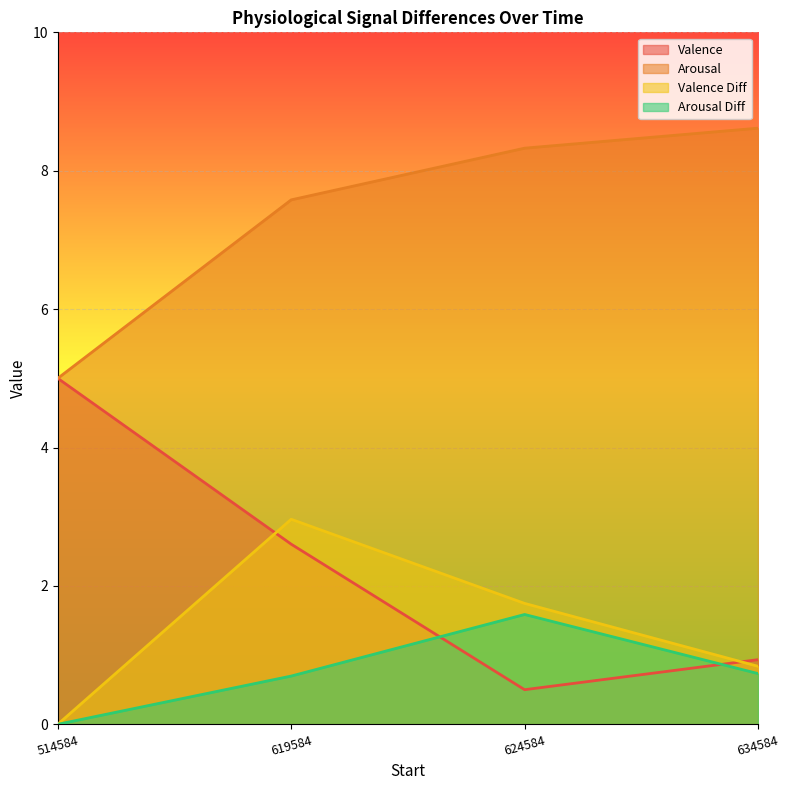

Which series has the largest total across all categories?

Arousal